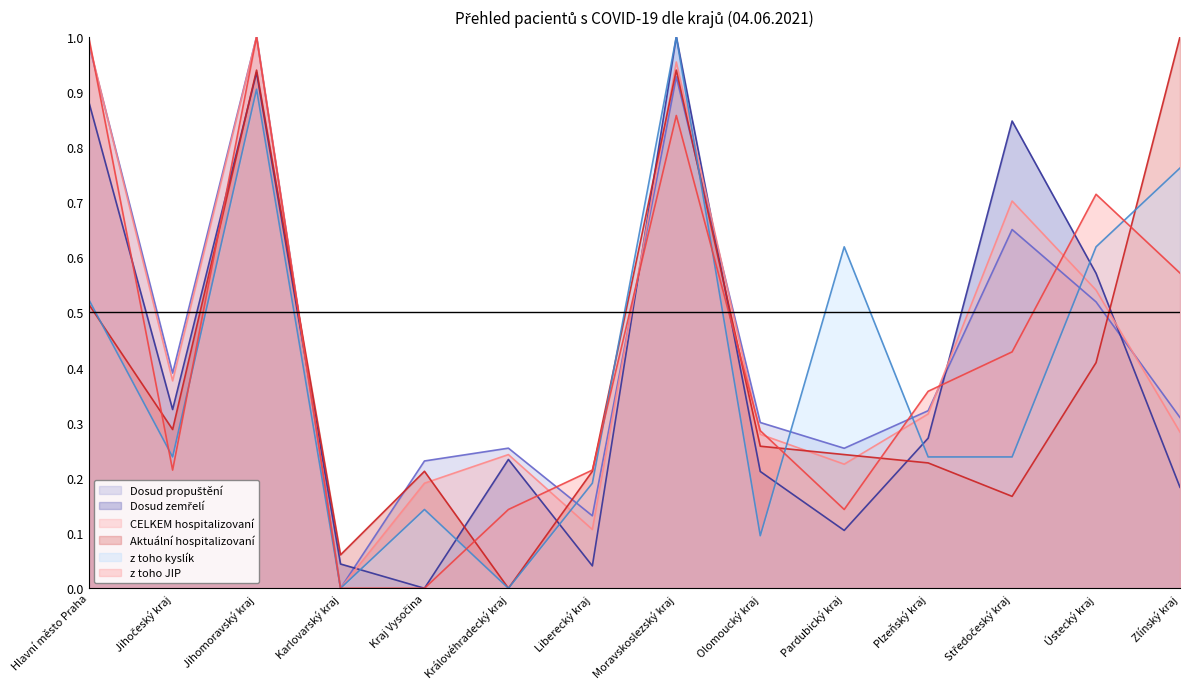

Reading left to right, what are all the values shown in this chart?

Dosud propuštění: Hlavní město Praha=1.0	Jihočeský kraj=0.4	Jihomoravský kraj=1.0	Karlovarský kraj=0.0	Kraj Vysočina=0.2	Královéhradecký kraj=0.3	Liberecký kraj=0.1	Moravskoslezský kraj=0.9	Olomoucký kraj=0.3	Pardubický kraj=0.3	Plzeňský kraj=0.3	Středočeský kraj=0.7	Ústecký kraj=0.5	Zlínský kraj=0.3
Dosud zemřelí: Hlavní město Praha=0.9	Jihočeský kraj=0.3	Jihomoravský kraj=0.9	Karlovarský kraj=0.0	Kraj Vysočina=0.0	Královéhradecký kraj=0.2	Liberecký kraj=0.0	Moravskoslezský kraj=1.0	Olomoucký kraj=0.2	Pardubický kraj=0.1	Plzeňský kraj=0.3	Středočeský kraj=0.8	Ústecký kraj=0.6	Zlínský kraj=0.2
CELKEM hospitalizovaní: Hlavní město Praha=1.0	Jihočeský kraj=0.4	Jihomoravský kraj=1.0	Karlovarský kraj=0.0	Kraj Vysočina=0.2	Královéhradecký kraj=0.2	Liberecký kraj=0.1	Moravskoslezský kraj=1.0	Olomoucký kraj=0.3	Pardubický kraj=0.2	Plzeňský kraj=0.3	Středočeský kraj=0.7	Ústecký kraj=0.5	Zlínský kraj=0.3
Aktuální hospitalizovaní: Hlavní město Praha=0.5	Jihočeský kraj=0.3	Jihomoravský kraj=0.9	Karlovarský kraj=0.1	Kraj Vysočina=0.2	Královéhradecký kraj=0.0	Liberecký kraj=0.2	Moravskoslezský kraj=0.9	Olomoucký kraj=0.3	Pardubický kraj=0.2	Plzeňský kraj=0.2	Středočeský kraj=0.2	Ústecký kraj=0.4	Zlínský kraj=1.0
z toho kyslík: Hlavní město Praha=0.5	Jihočeský kraj=0.2	Jihomoravský kraj=0.9	Karlovarský kraj=0.0	Kraj Vysočina=0.1	Královéhradecký kraj=0.0	Liberecký kraj=0.2	Moravskoslezský kraj=1.0	Olomoucký kraj=0.1	Pardubický kraj=0.6	Plzeňský kraj=0.2	Středočeský kraj=0.2	Ústecký kraj=0.6	Zlínský kraj=0.8
z toho JIP: Hlavní město Praha=1.0	Jihočeský kraj=0.2	Jihomoravský kraj=1.0	Karlovarský kraj=0.0	Kraj Vysočina=0.0	Královéhradecký kraj=0.1	Liberecký kraj=0.2	Moravskoslezský kraj=0.9	Olomoucký kraj=0.3	Pardubický kraj=0.1	Plzeňský kraj=0.4	Středočeský kraj=0.4	Ústecký kraj=0.7	Zlínský kraj=0.6